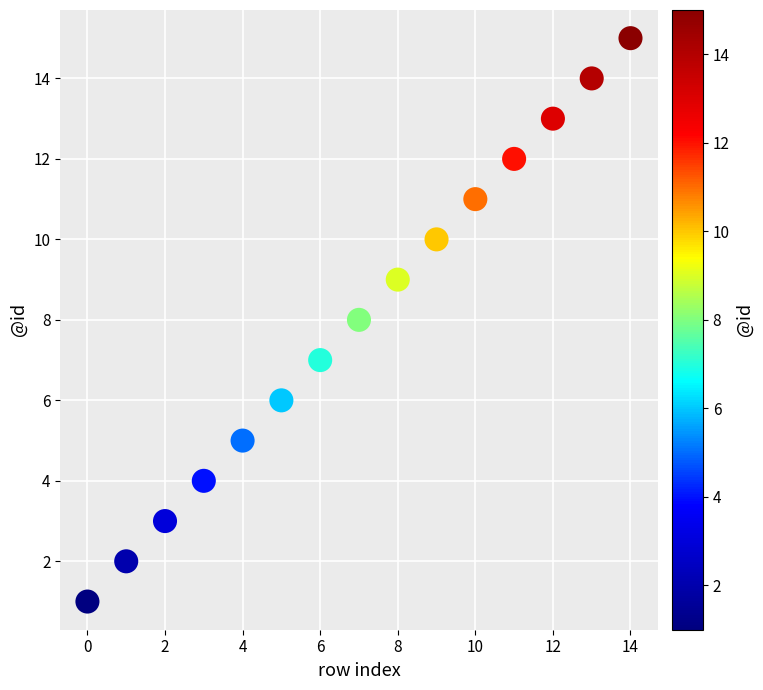

What is the range of Y values (max minus min)?

14